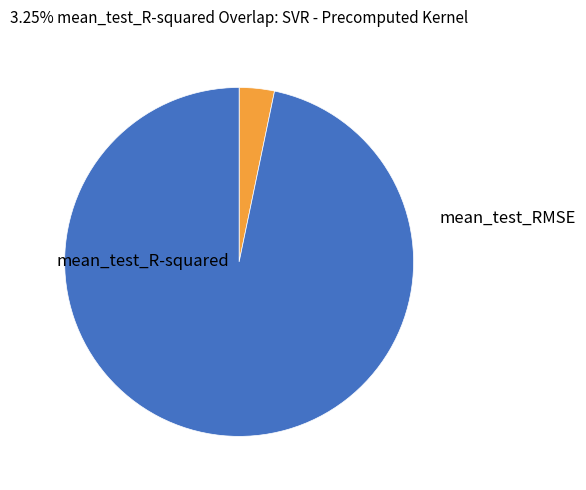

Does any single category account for the majority?

Yes